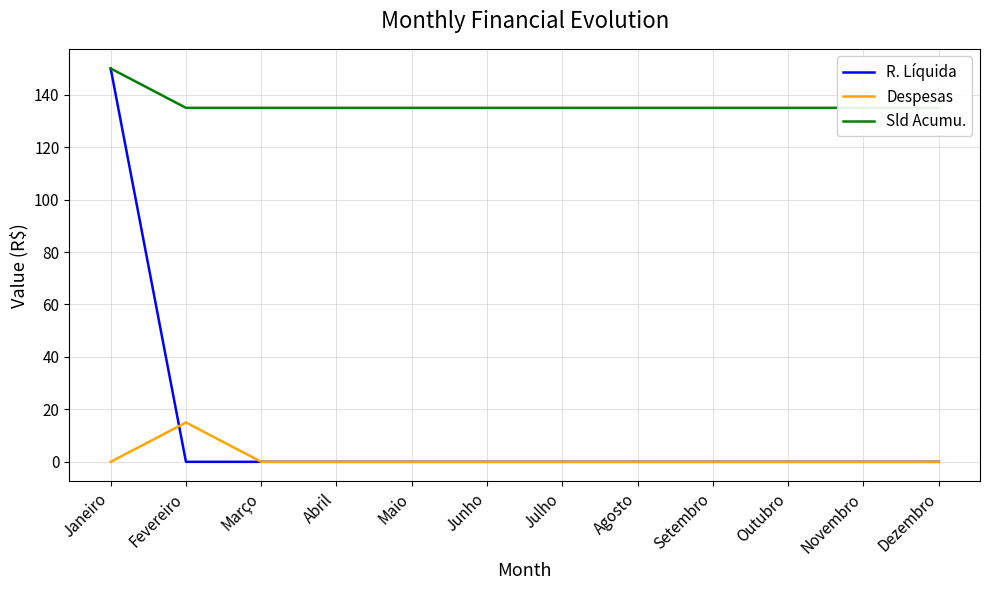

True or false: Sld Acumu. has a value of 135 at Maio.

True